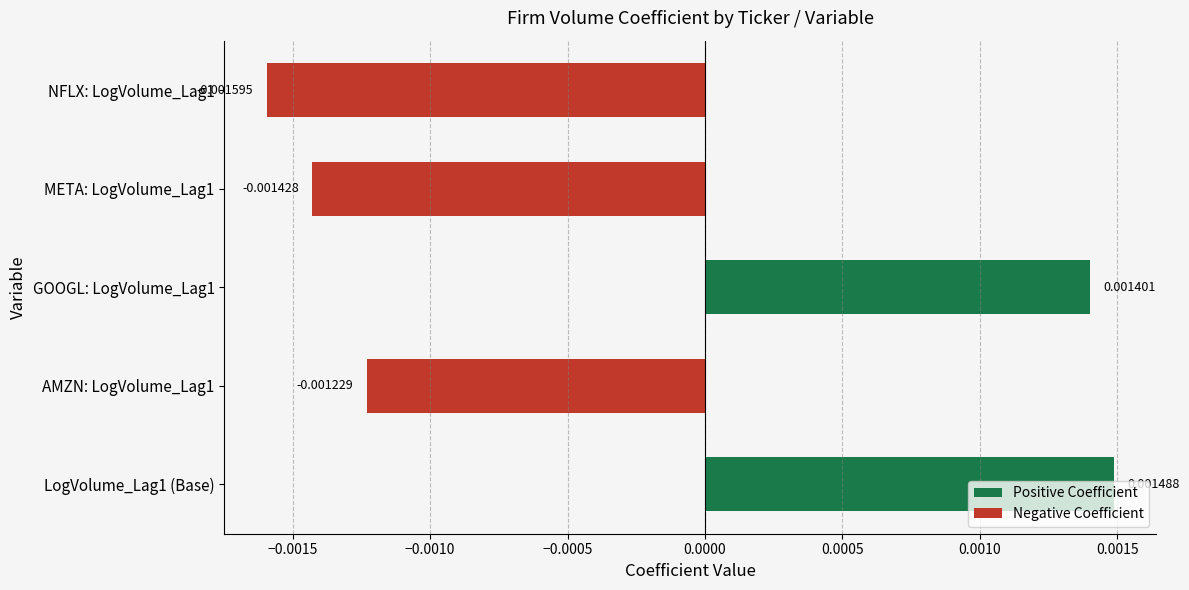

Rank the categories by value from highest to lowest.

LogVolume_Lag1 (Base), GOOGL: LogVolume_Lag1, AMZN: LogVolume_Lag1, META: LogVolume_Lag1, NFLX: LogVolume_Lag1